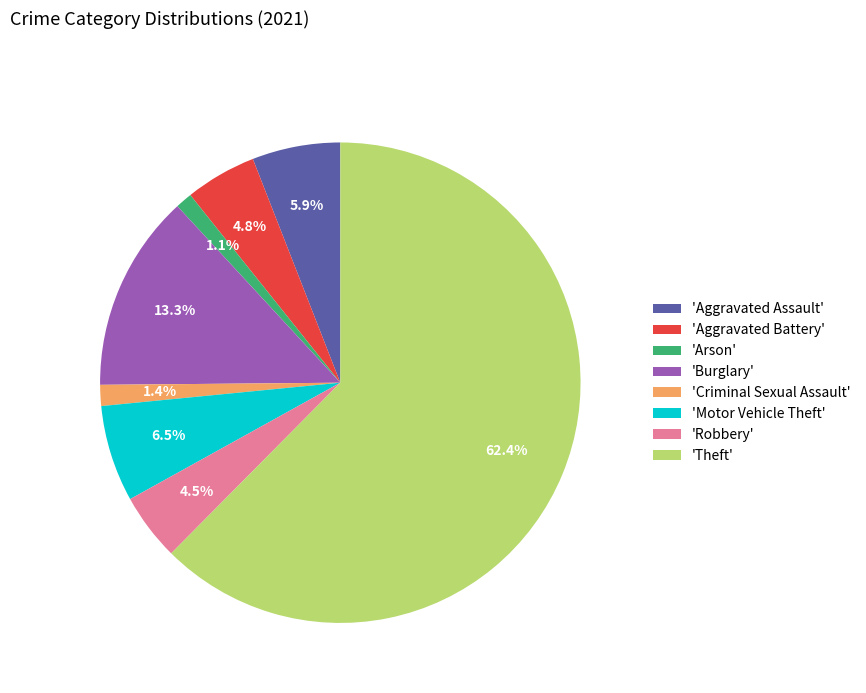

What is the largest slice in the pie chart?

'Theft'